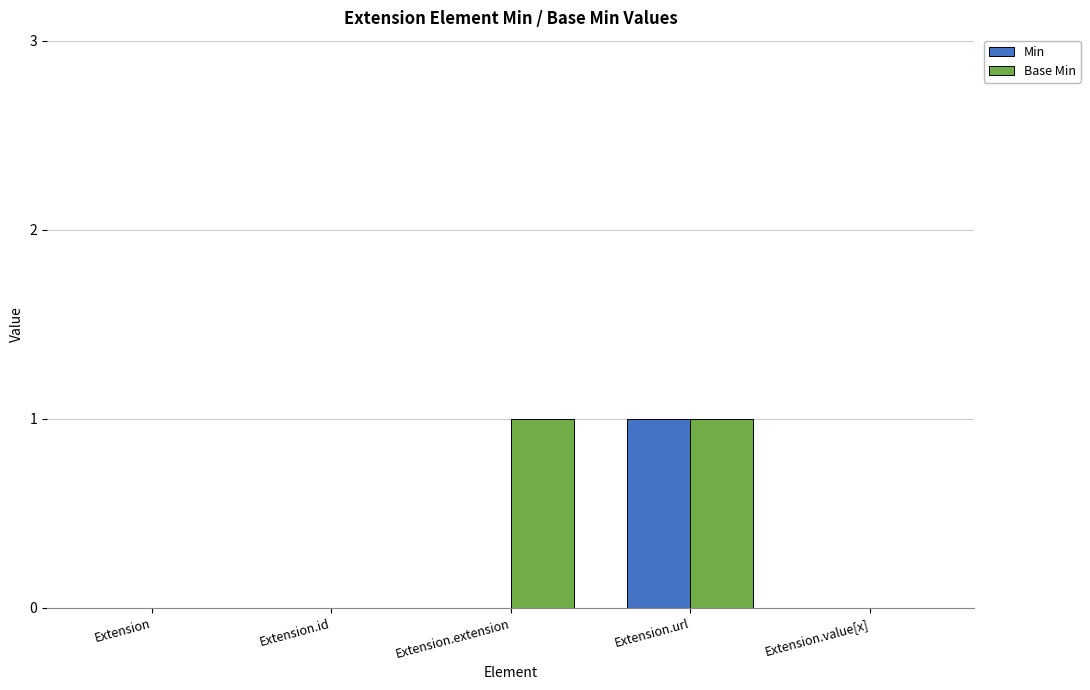

The value of Base Min at Extension.value[x] is 0. True or false?

True